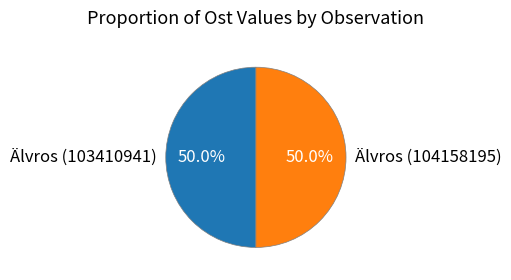

Combined, what portion of the pie is Älvros (104158195) and Älvros (103410941)?

100.0%